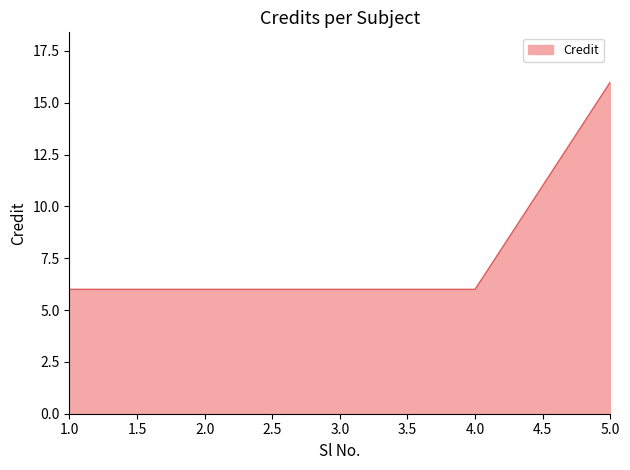

What is the maximum value shown in the chart?

16